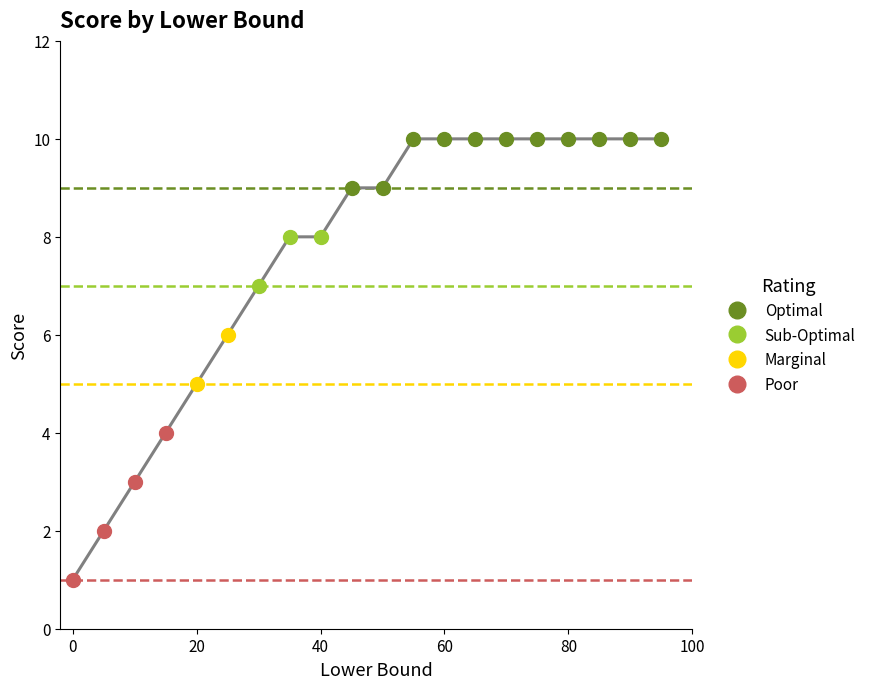

What is the greatest value displayed?

10